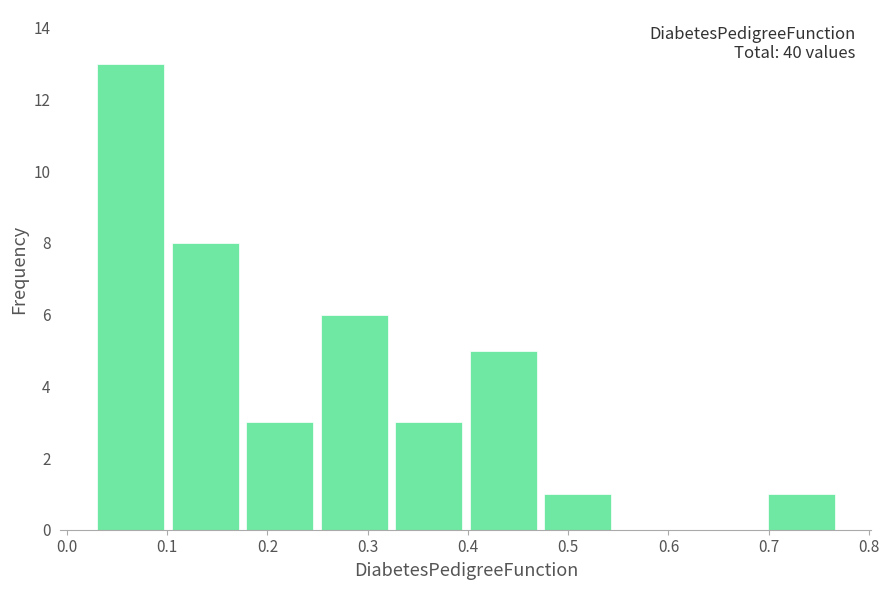

Over which range of the x-axis is the bar tallest?

0.03 to 0.10